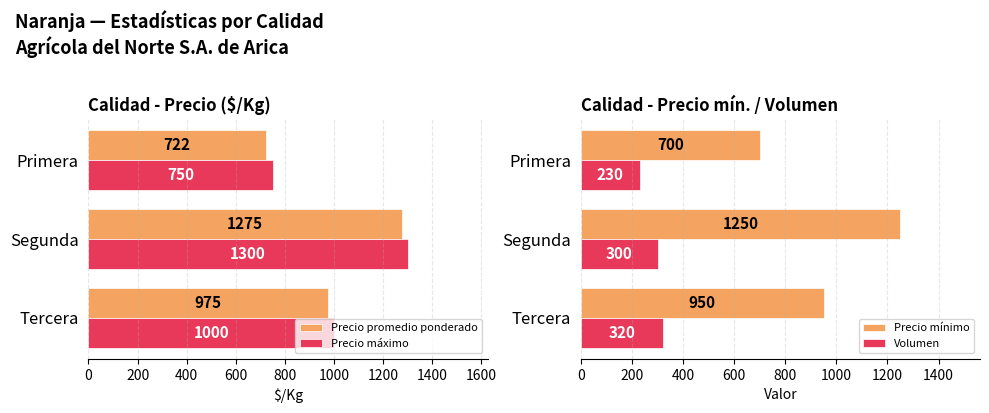

Does the chart contain any negative values?

No